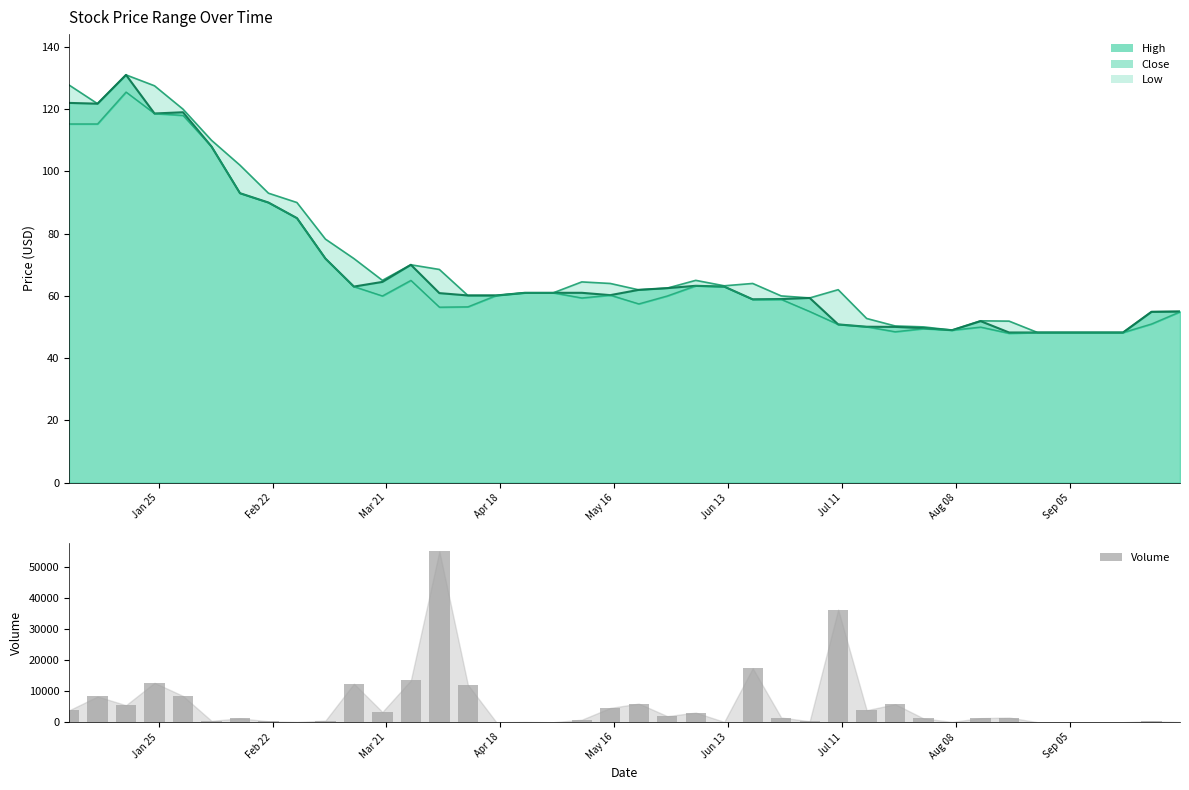

How many positive values are there?

34